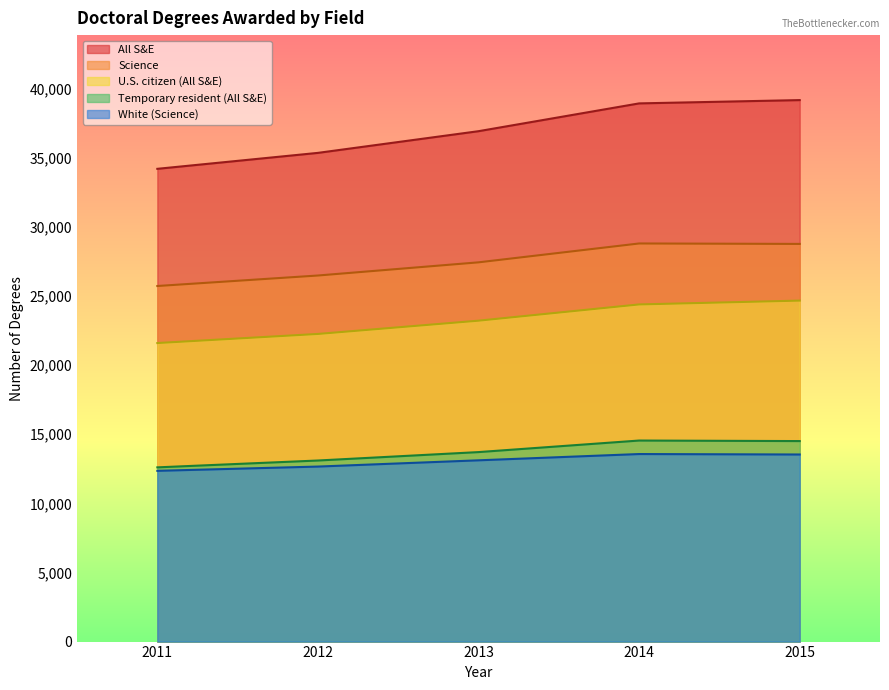

The value of All S&E at 2014 is 69408. True or false?

False